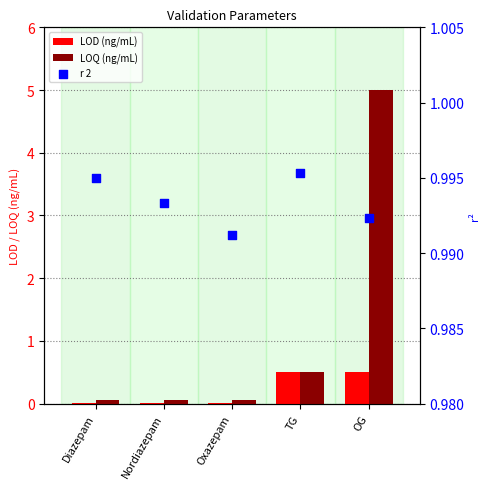

What are all the series names shown in the legend?

LOD (ng/mL), LOQ (ng/mL), r 2